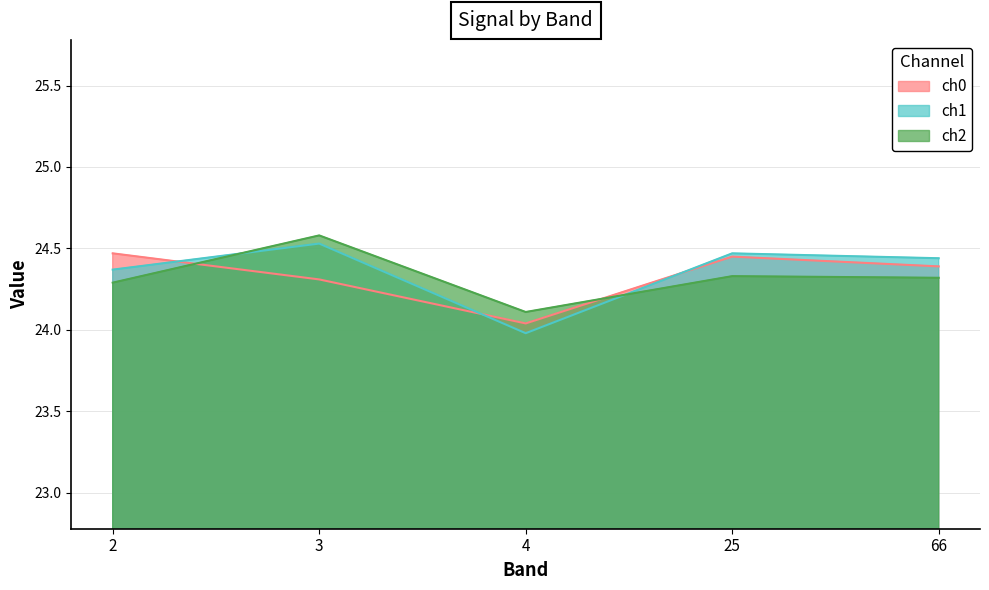

The value of ch2 at 4 is 24.1. True or false?

True